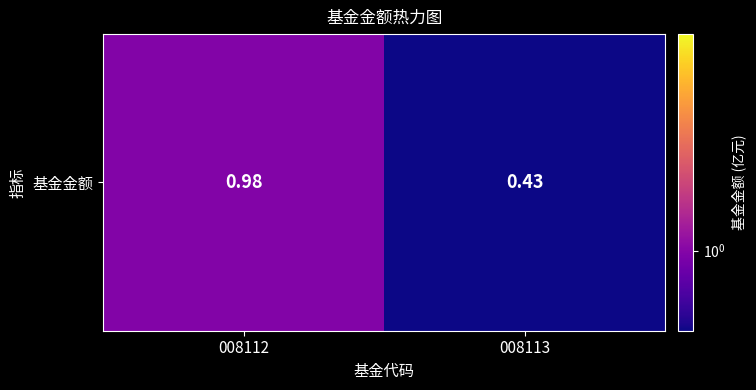

Read the value at 008113.

0.4